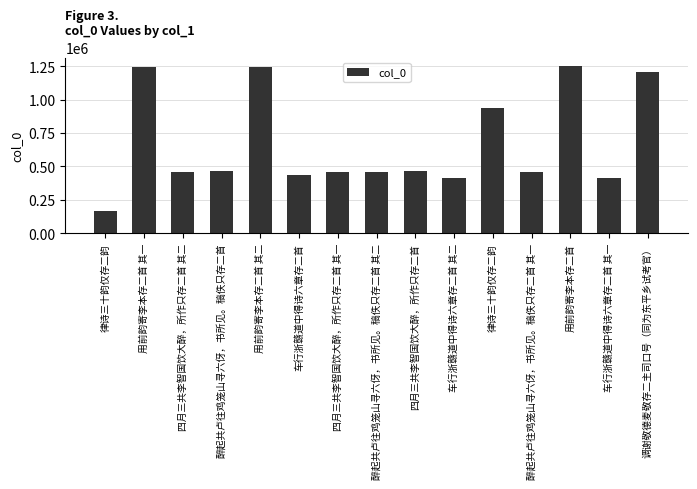

Rank the categories by value from lowest to highest.

律诗三十韵仅存二韵, 车行浙赣道中得诗六章存二首 其一, 车行浙赣道中得诗六章存二首 其二, 车行浙赣道中得诗六章存二首, 醉起共卢往鸡笼山寻六伢，书所见。稿佚只存二首 其一, 醉起共卢往鸡笼山寻六伢，书所见。稿佚只存二首 其二, 四月三共李智国饮大醉，所作只存二首 其一, 四月三共李智国饮大醉，所作只存二首 其二, 醉起共卢往鸡笼山寻六伢，书所见。稿佚只存二首, 四月三共李智国饮大醉，所作只存二首, 律诗三十韵仅存二韵, 调谢敬德麦敬存二主司口号（同为东平乡试考官）, 用前韵寄李本存二首 其一, 用前韵寄李本存二首 其二, 用前韵寄李本存二首